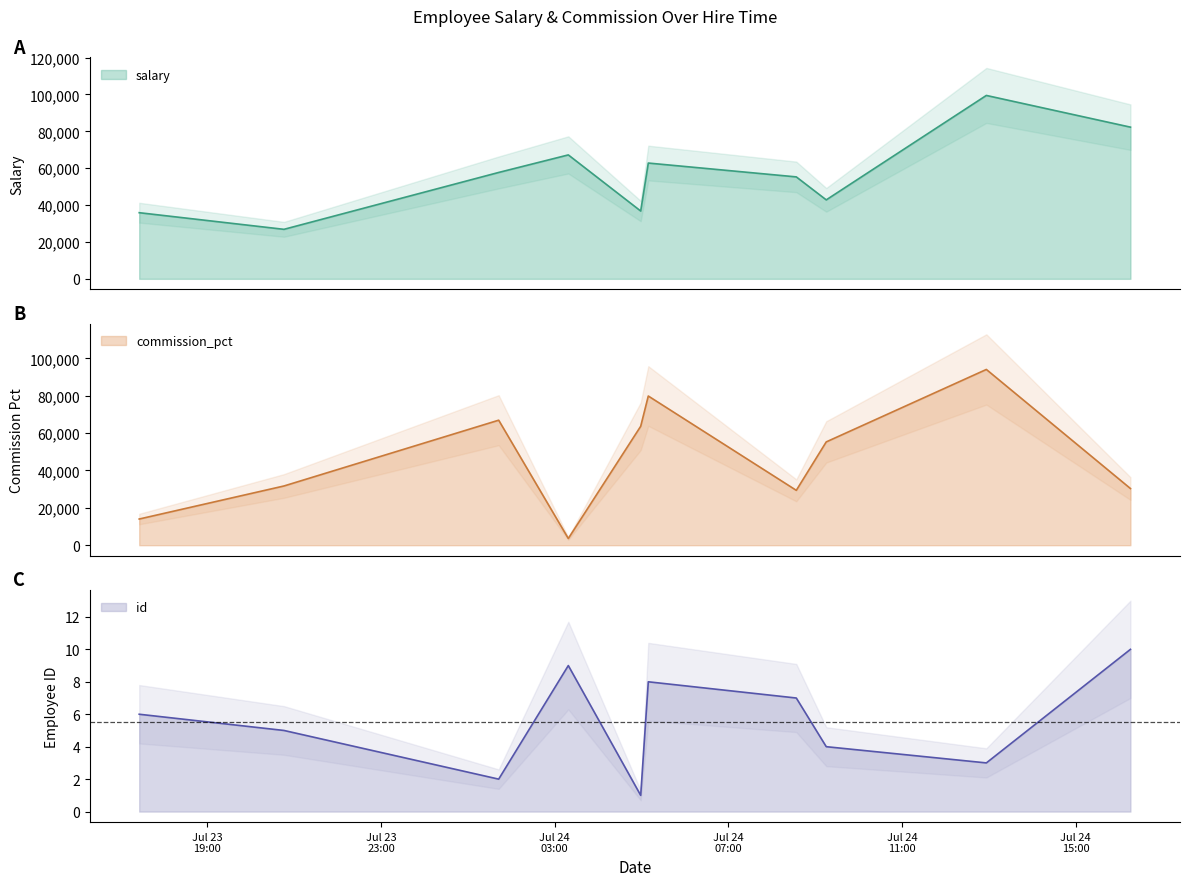

How many lines are shown in the chart?

3